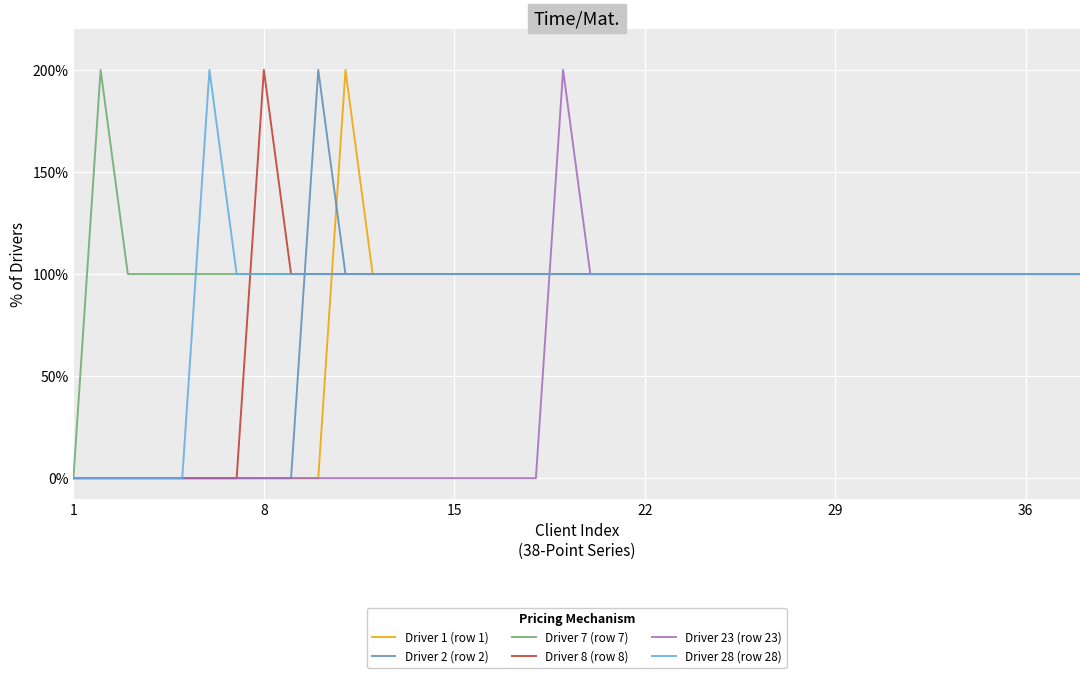

Is this an area chart (filled region under the line)?

No